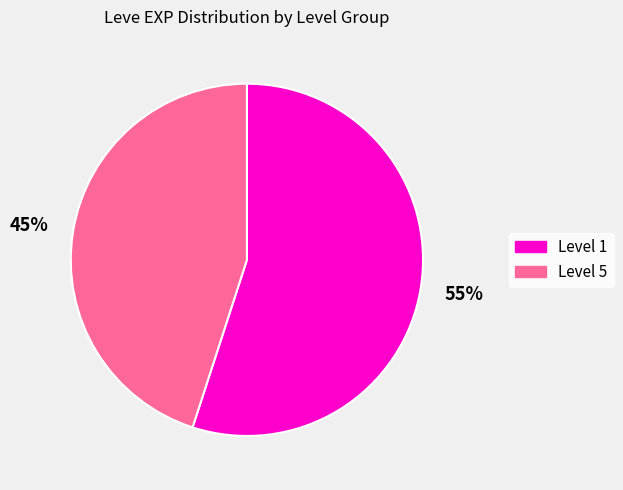

To the nearest percent, what is the difference between the largest and smallest slice percentages?

10%